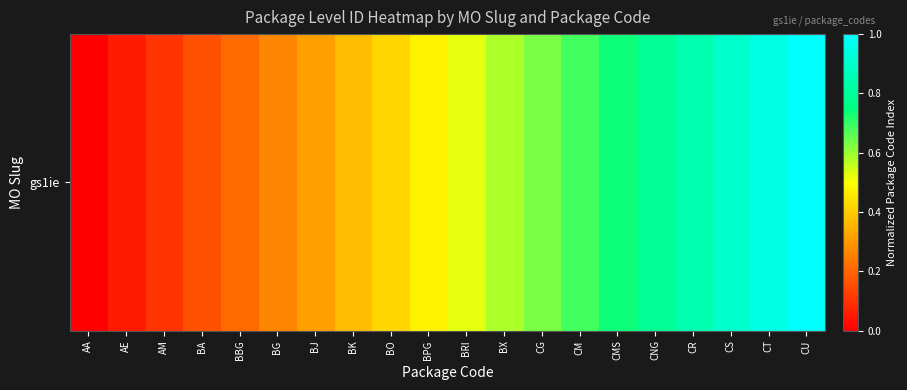

What is the difference between the values at BJ and CU?

0.7